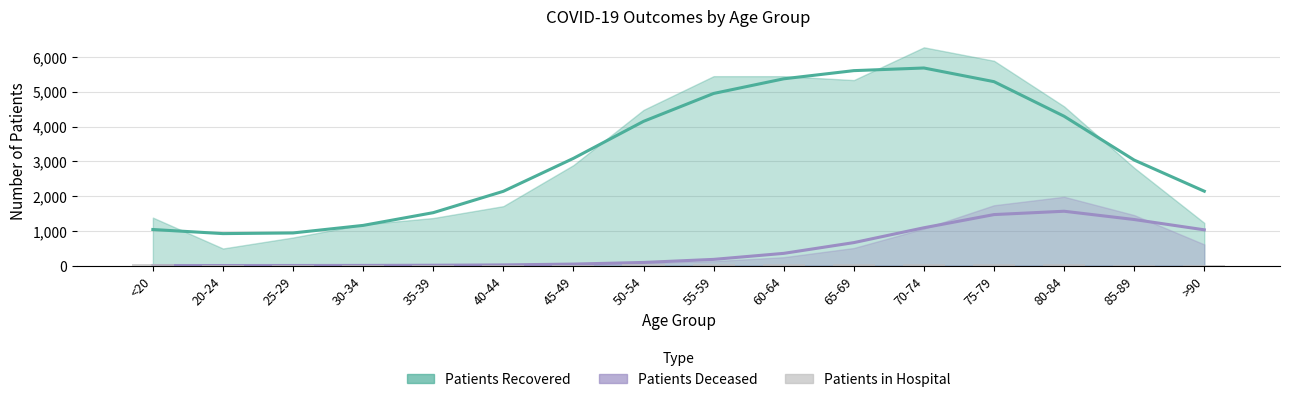

What is the maximum value for patients_deceased?

1564